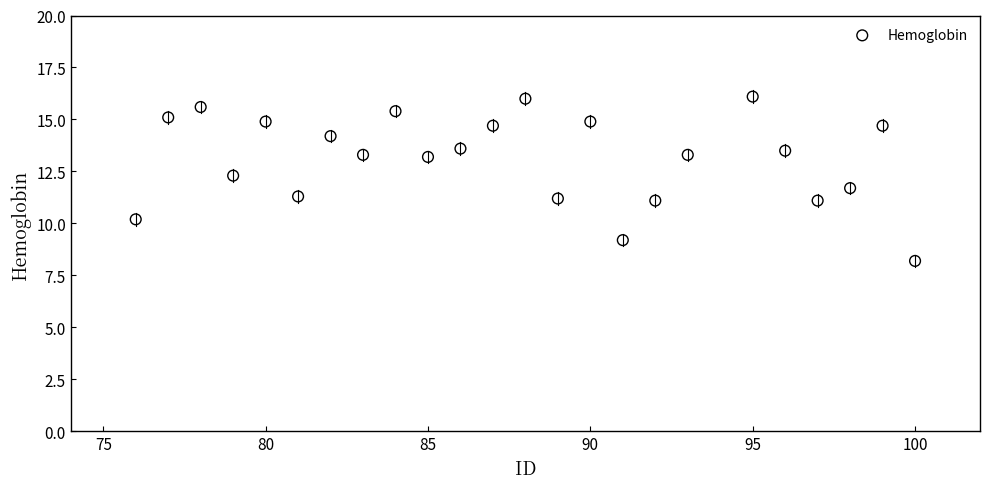

What is the range of Y values (max minus min)?

7.9